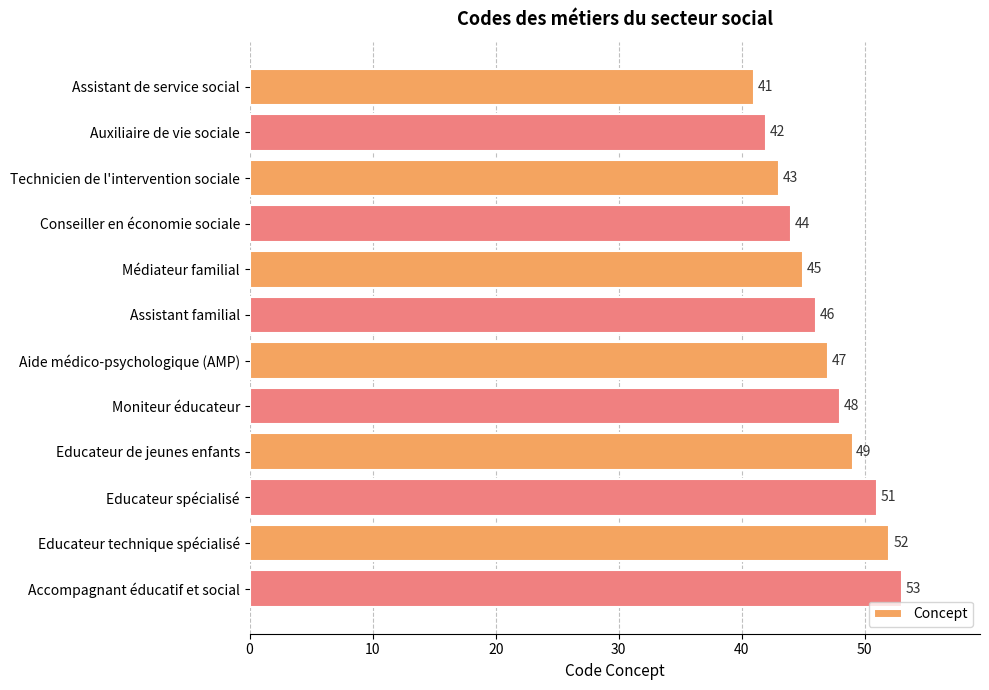

Approximately how many times larger is the value at Auxiliaire de vie sociale compared to Educateur spécialisé?

0.8